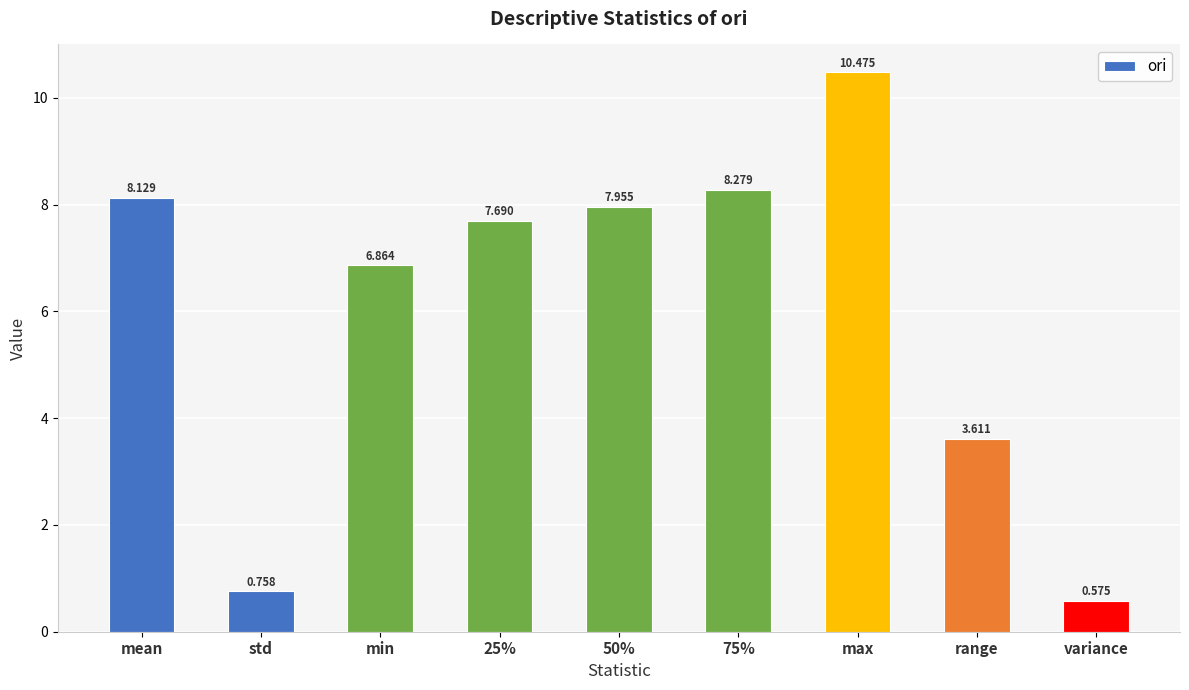

Which category has the lowest value across all series?

variance